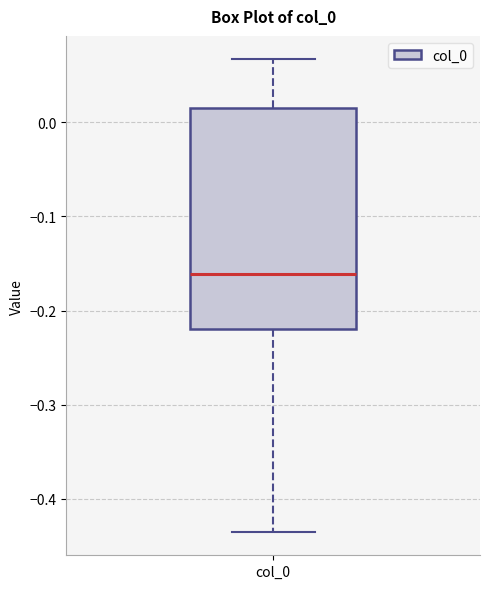

Where does the median line of the box for col_0 sit on the y-axis? The values are not printed on the chart, so give them approximately, as read against the axis.

-0.16